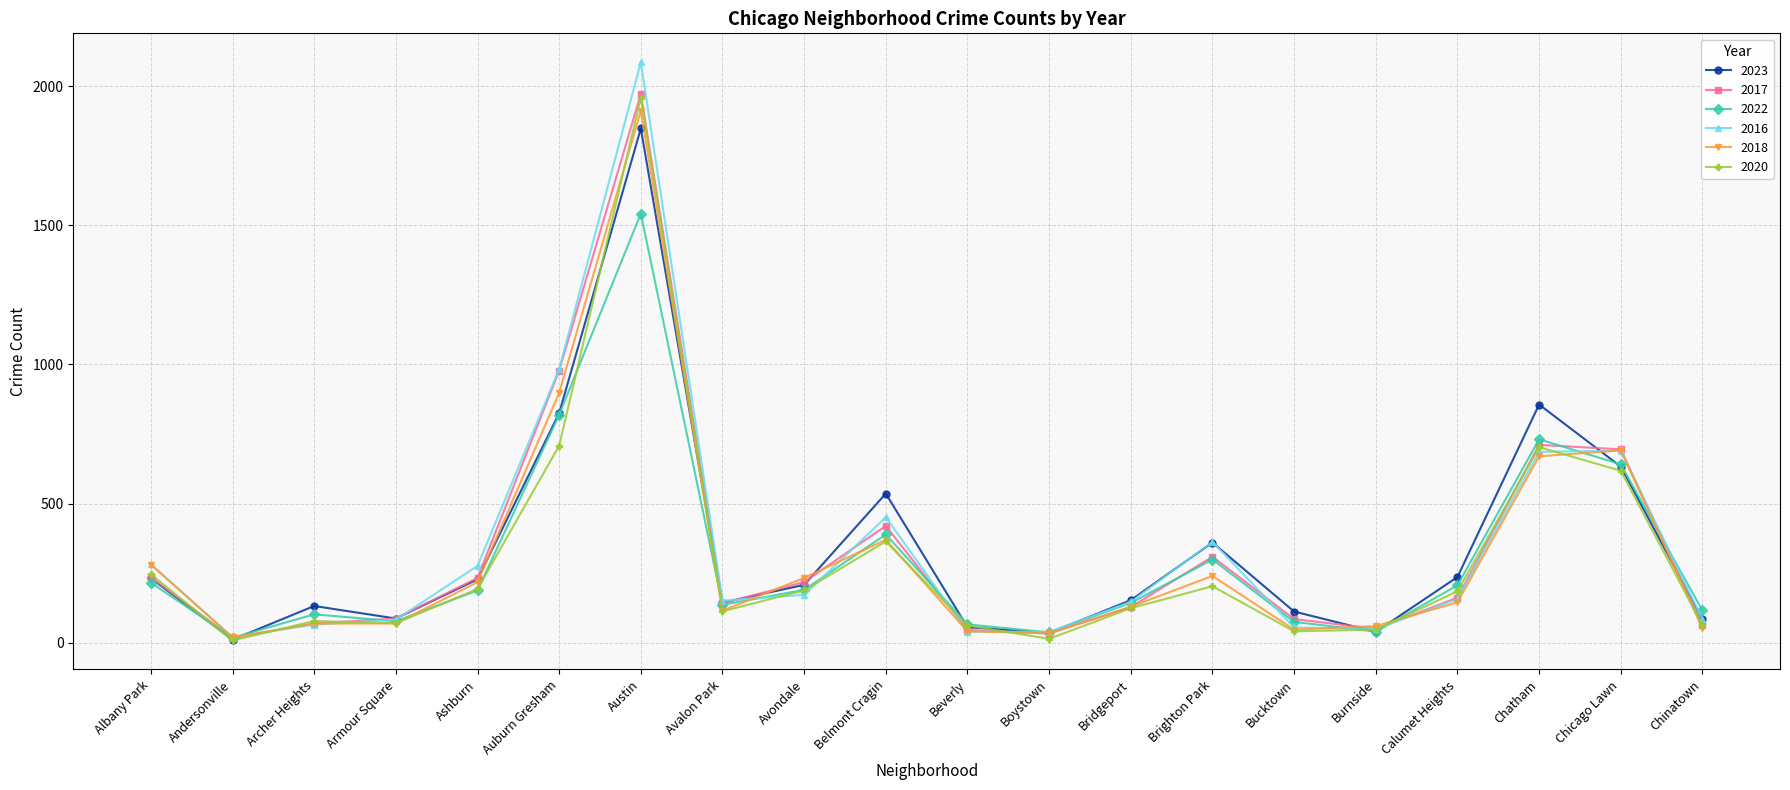

In 2022, how many points are lower than both neighbors (excluding endpoints)?

5